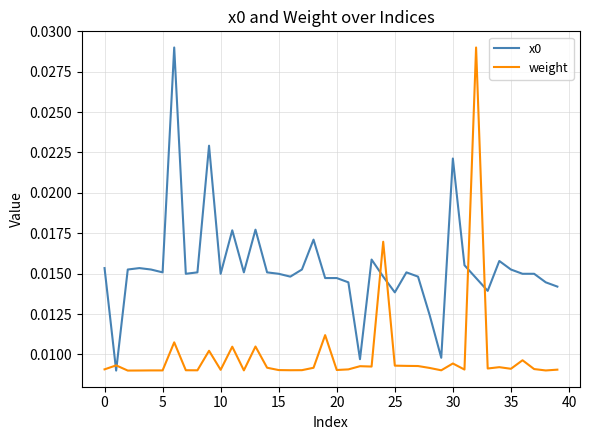

How many lines are shown in the chart?

2